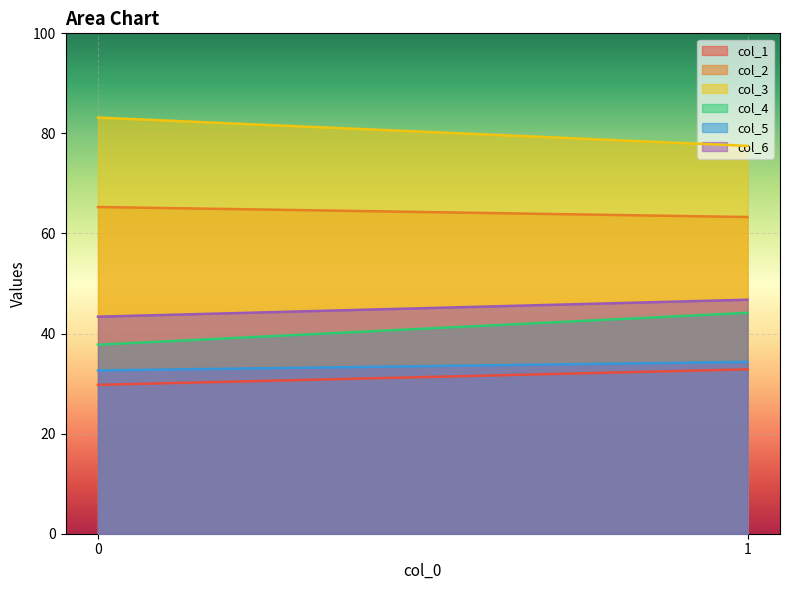

What is the sum of all col_3 values?

160.7